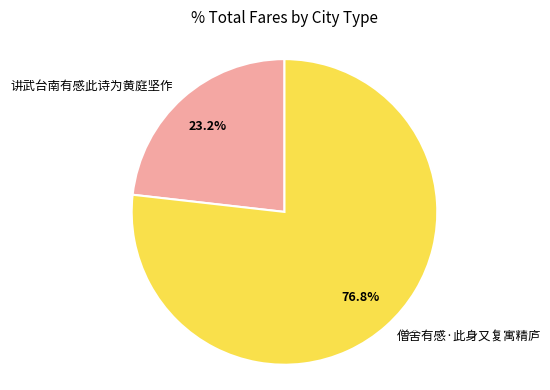

How much of the chart is everything except 讲武台南有感此诗为黄庭坚作?

76.8%